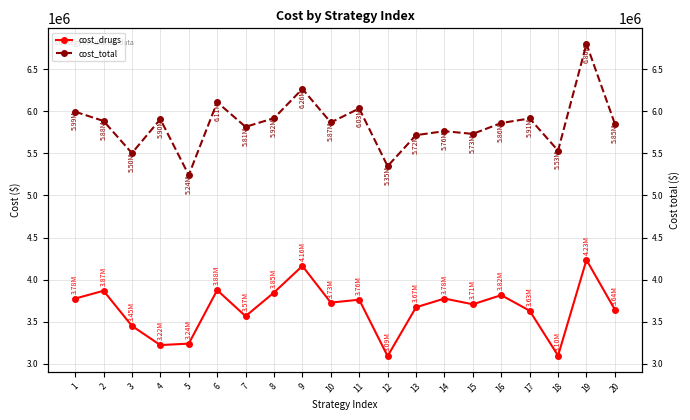

At which category does the chart reach its minimum across all series?

12